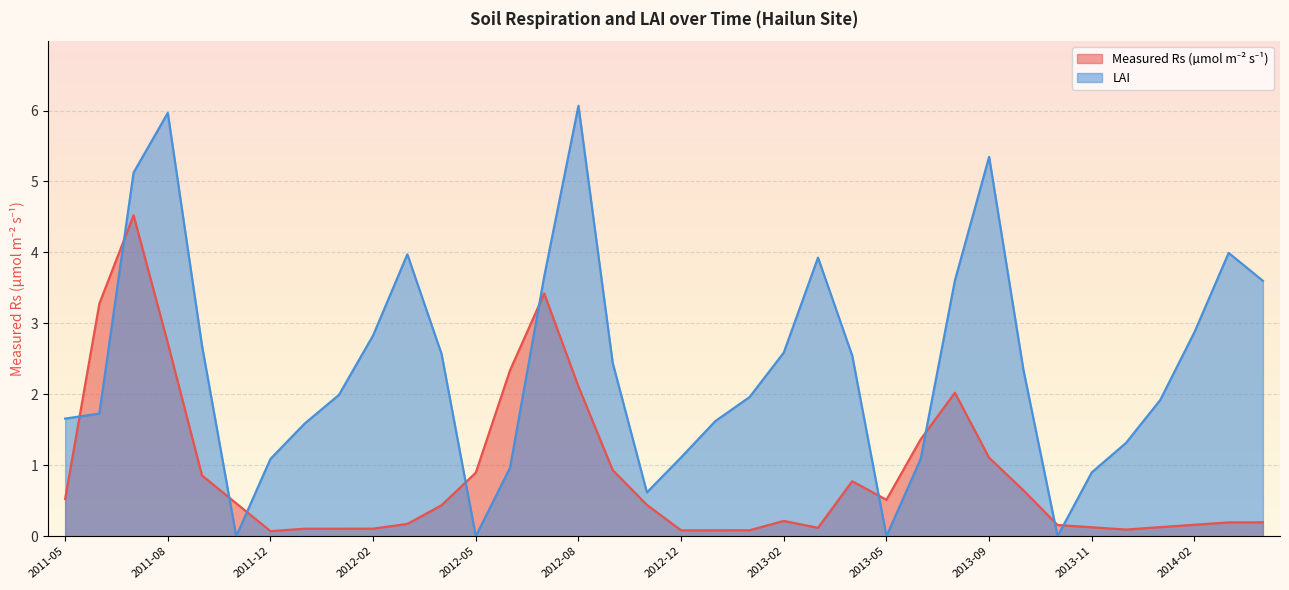

Is the value of LAI at 2013-07-29 greater than the value of Measured Rs (µmol m−2 s−1) at 2013-07-29?

Yes